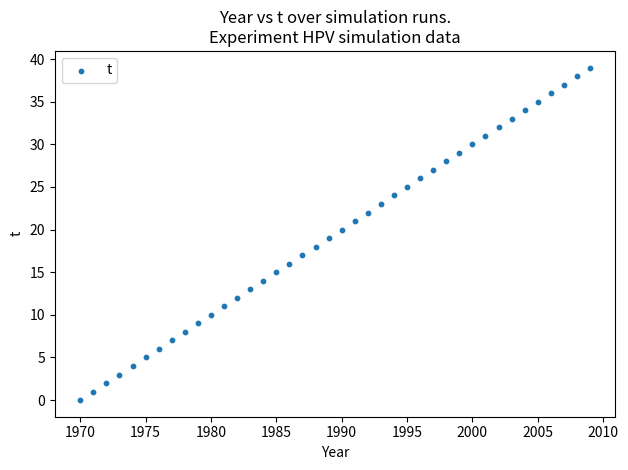

What is the range of X values (max minus min)?

39